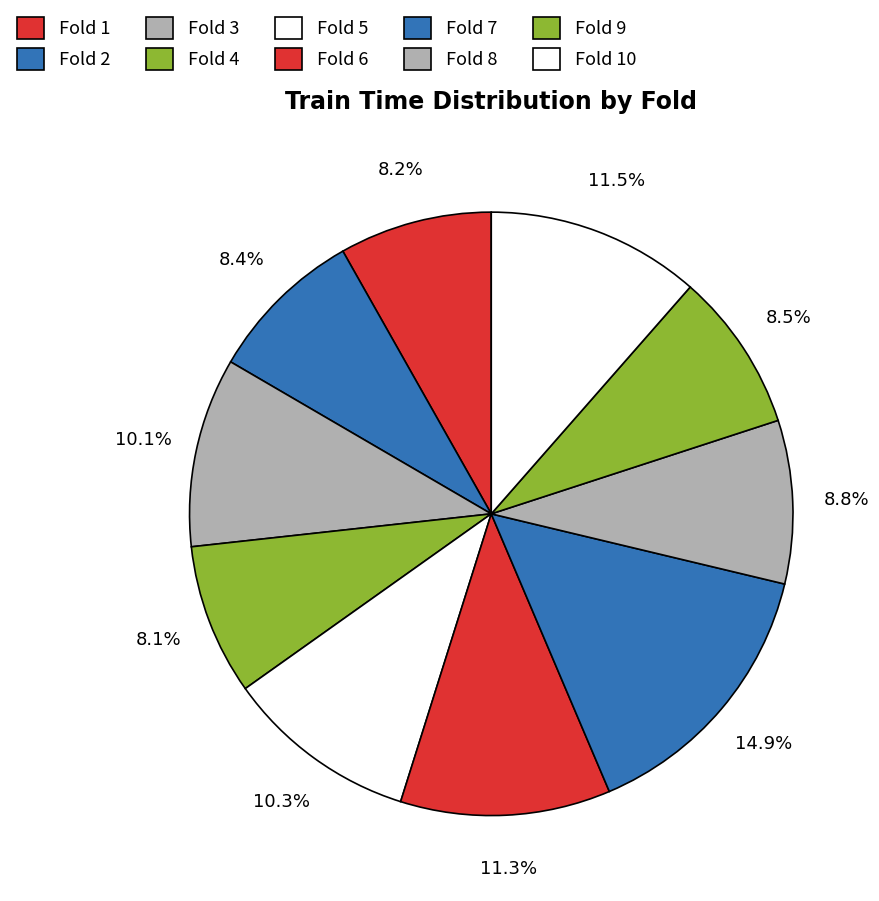

What is the smallest slice in the pie chart?

Fold 4